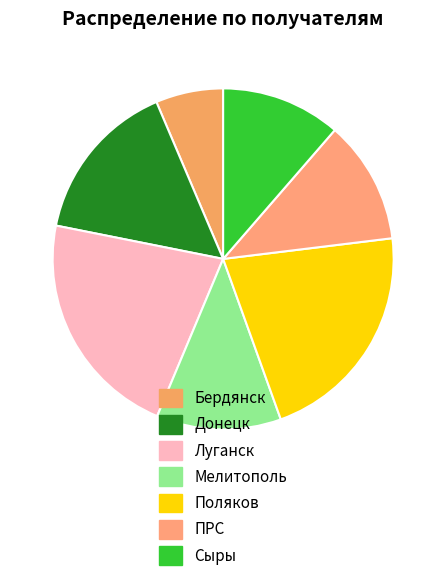

Does ПРС account for over 50% of the chart?

No